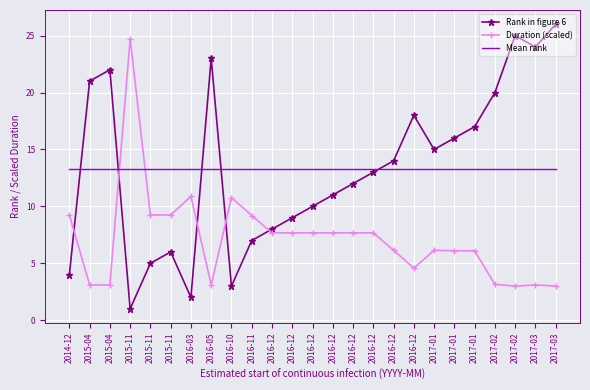

The value of Mean rank at 2015-11 is 17.6. True or false?

False